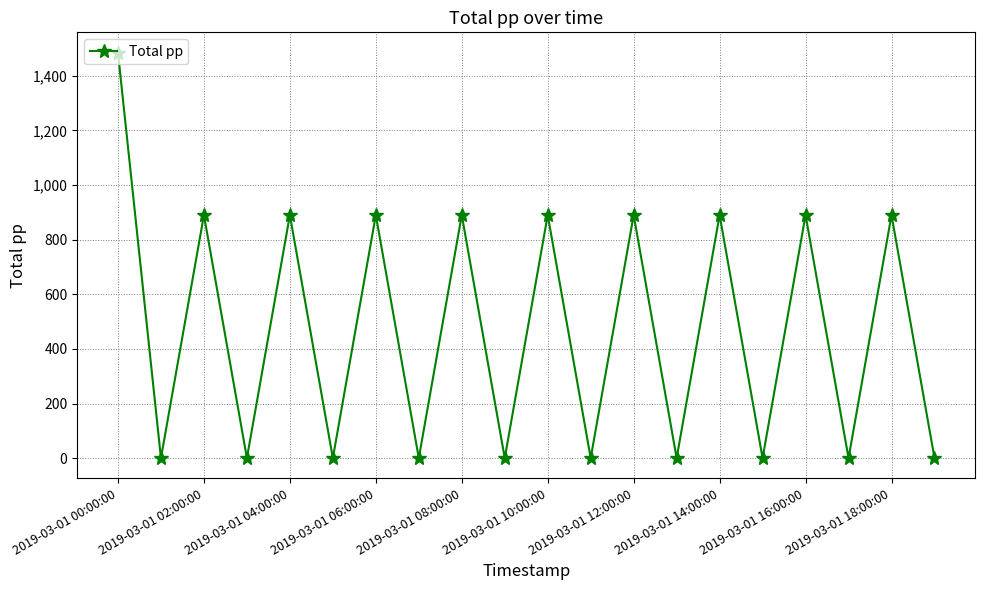

How many data points does each series have?

20